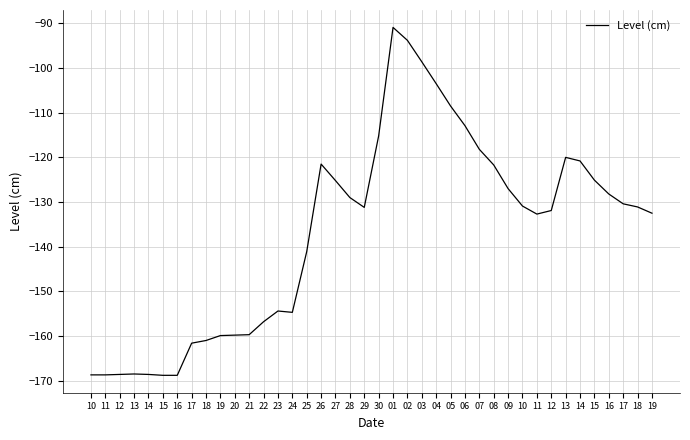

At which label is the value closest to -129?

28